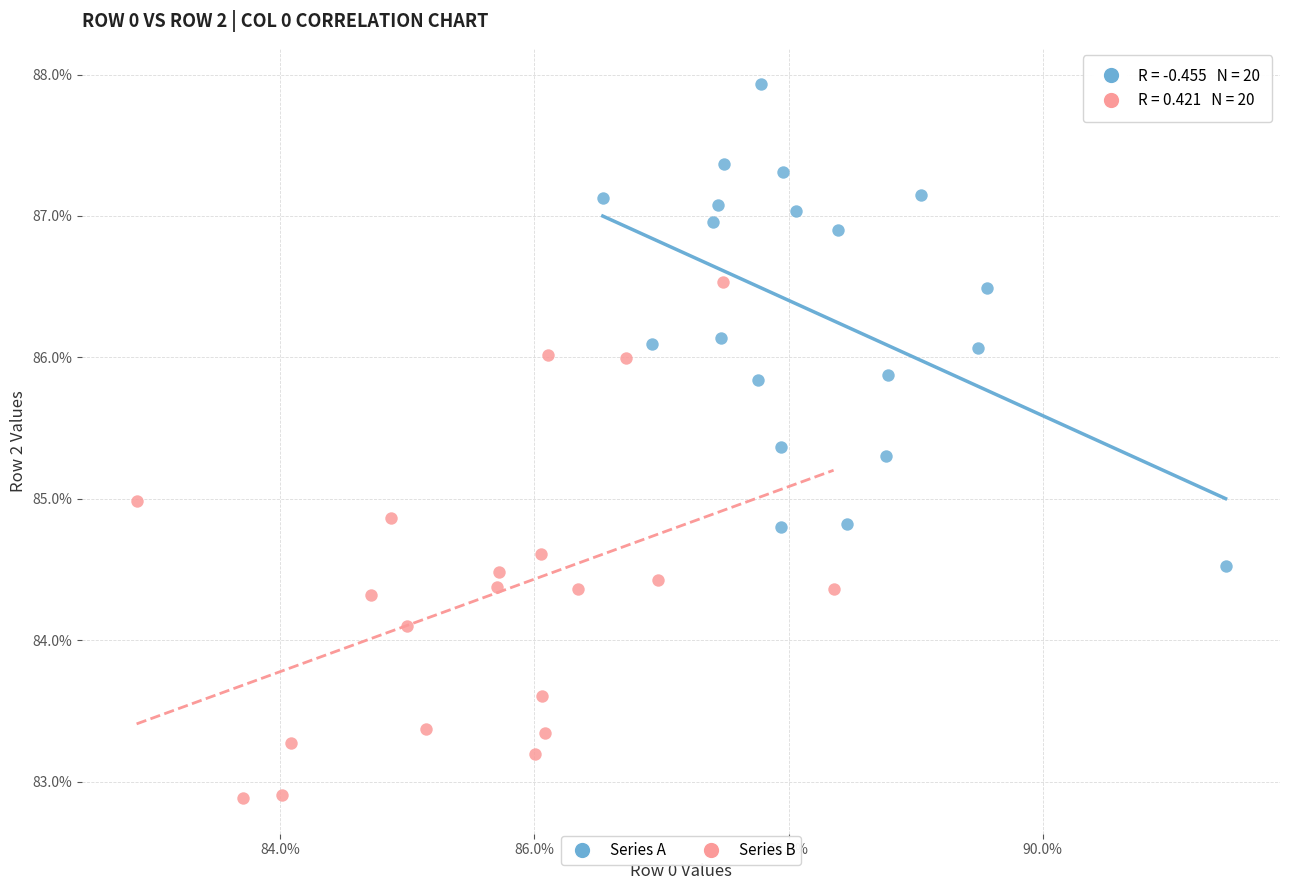

What are all the series names shown in the legend?

Series A, Series B